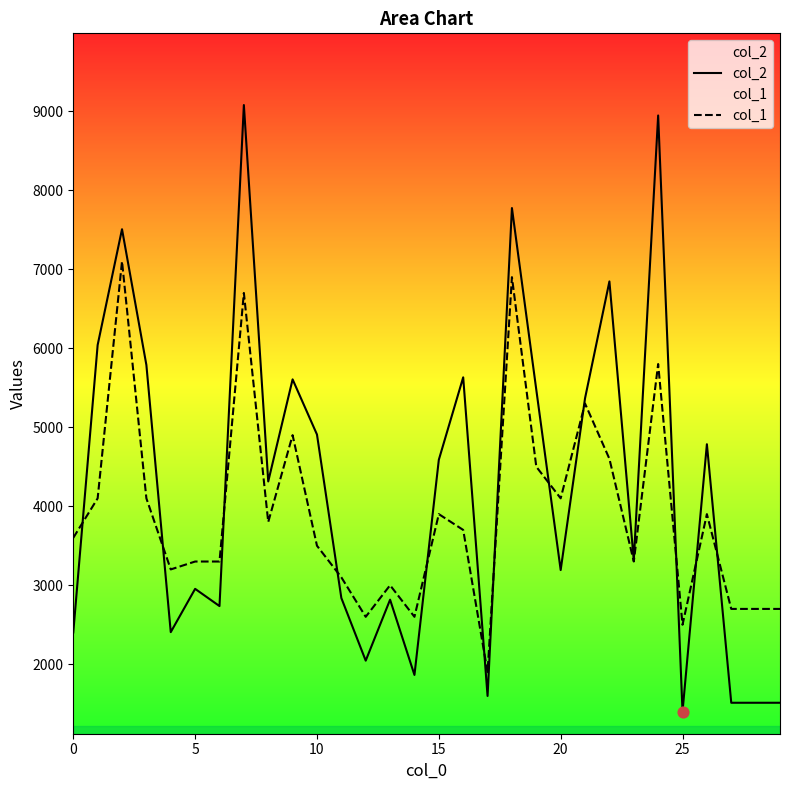

Is the value of col_1 at 10 greater than the value of col_2 at 22?

Yes